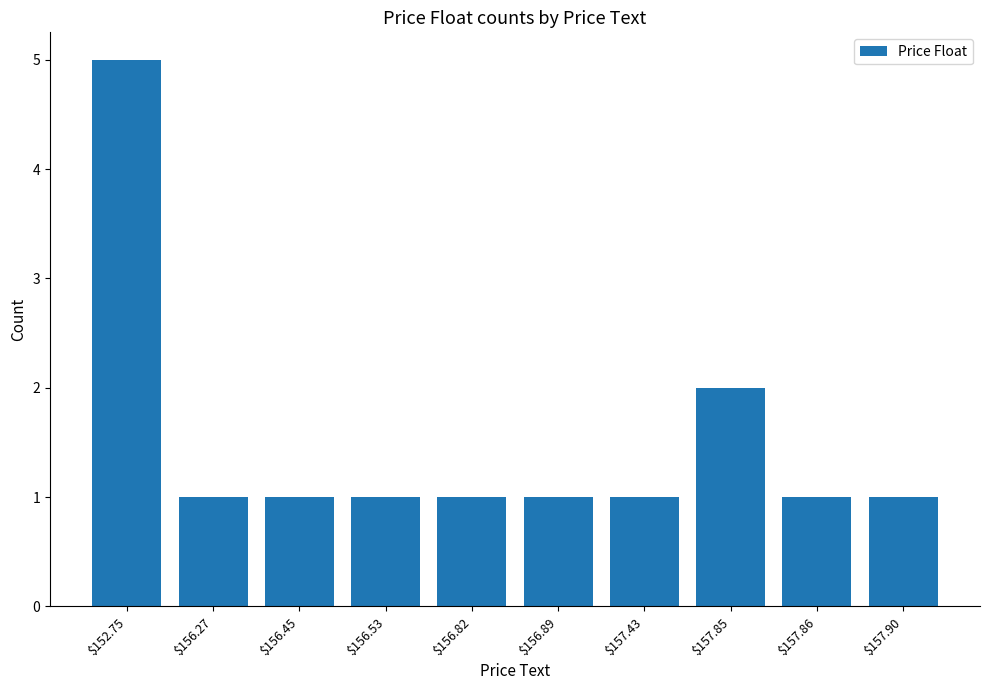

What is the greatest value displayed?

5